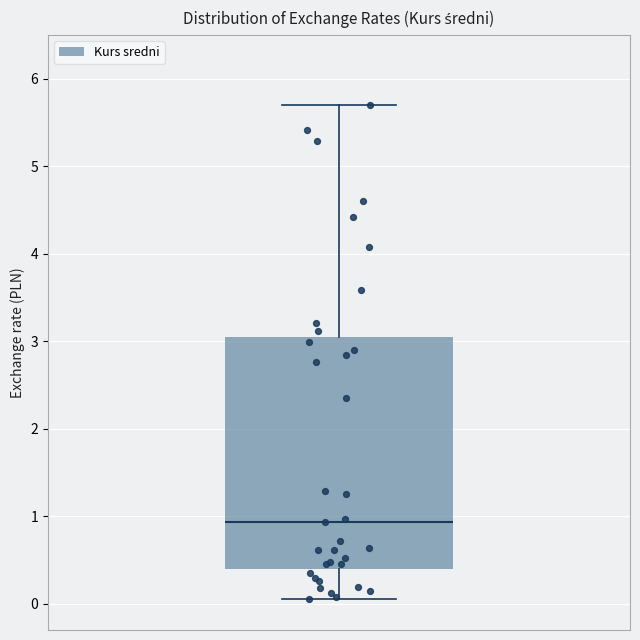

Where does the median line of the box sit on the y-axis? The values are not printed on the chart, so give them approximately, as read against the axis.

0.9